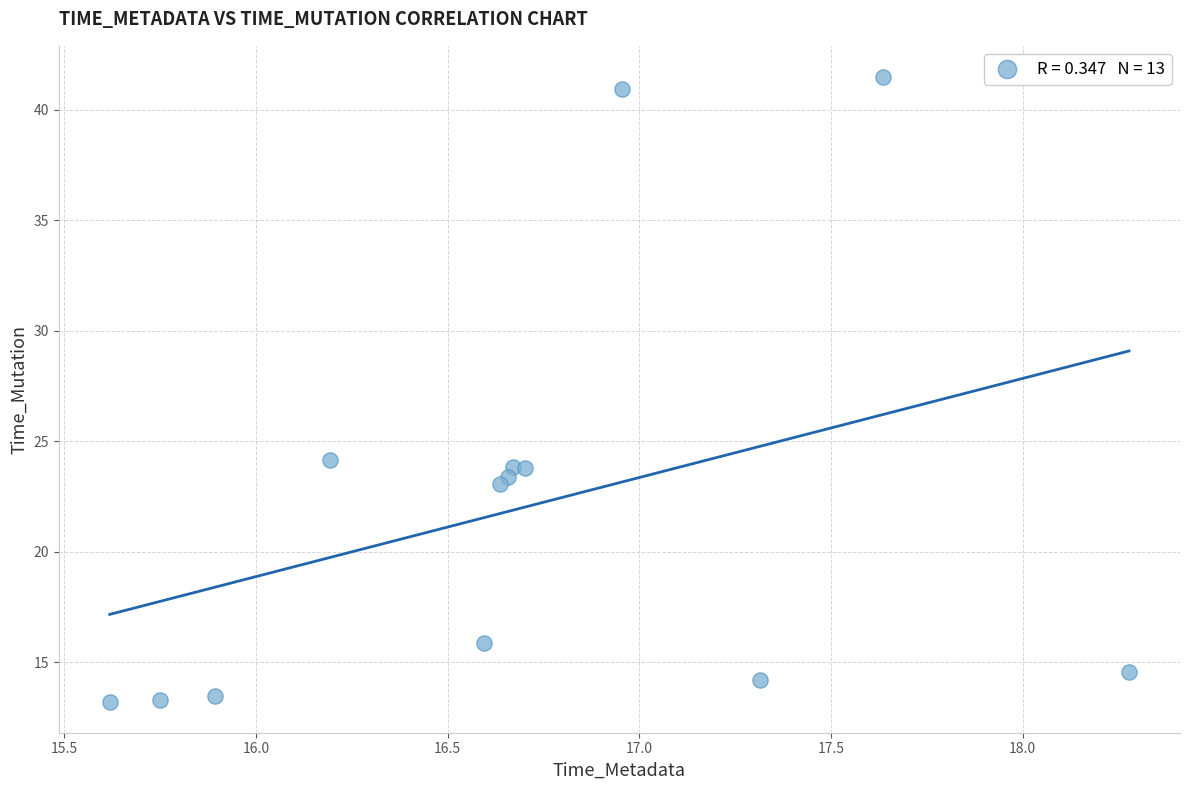

What is the range of Y values (max minus min)?

28.3